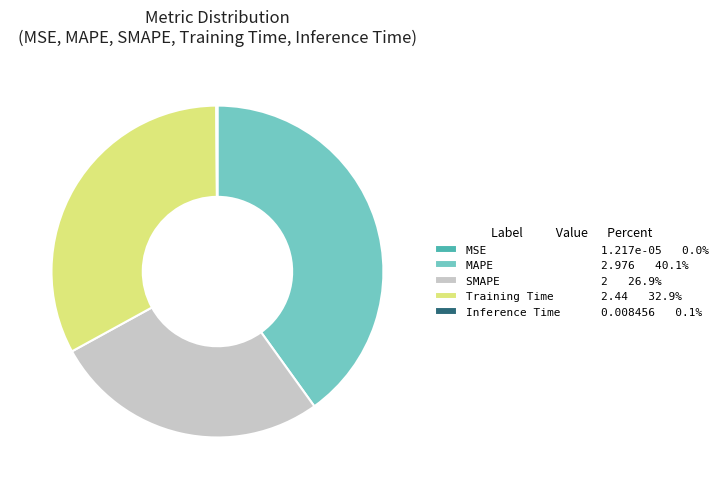

Does SMAPE 2 26.9% account for over 50% of the chart?

No